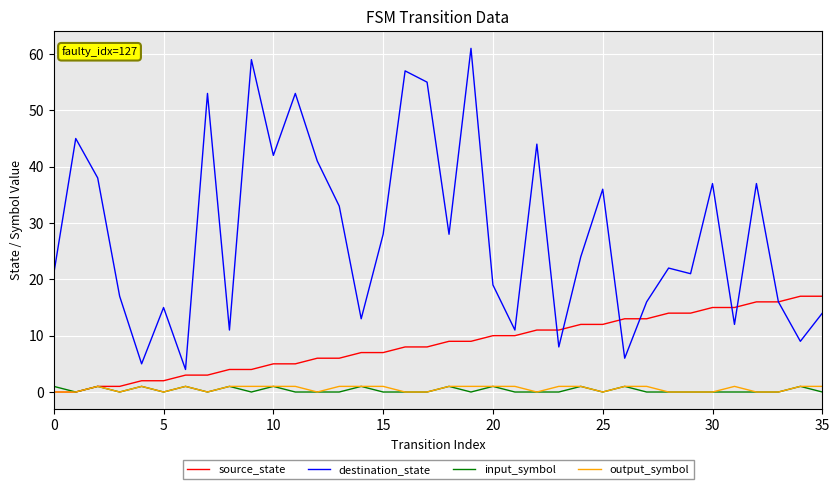

True or false: destination_state and input_symbol cross at least once.

False